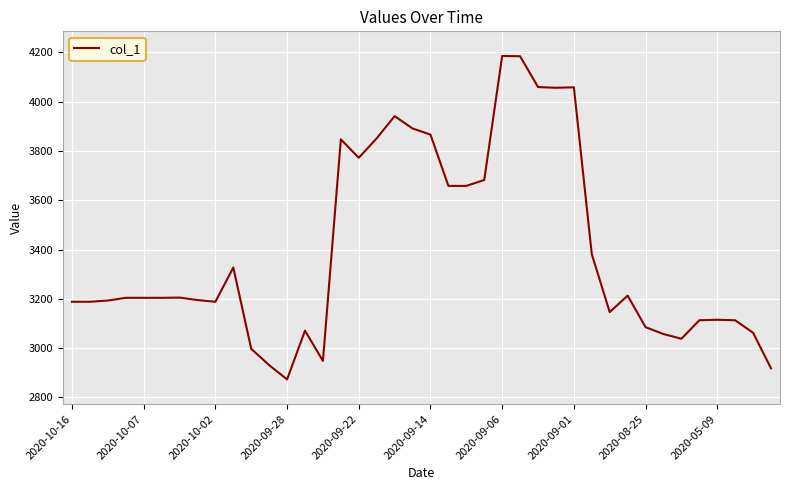

What is the difference between the maximum and minimum values?

1312